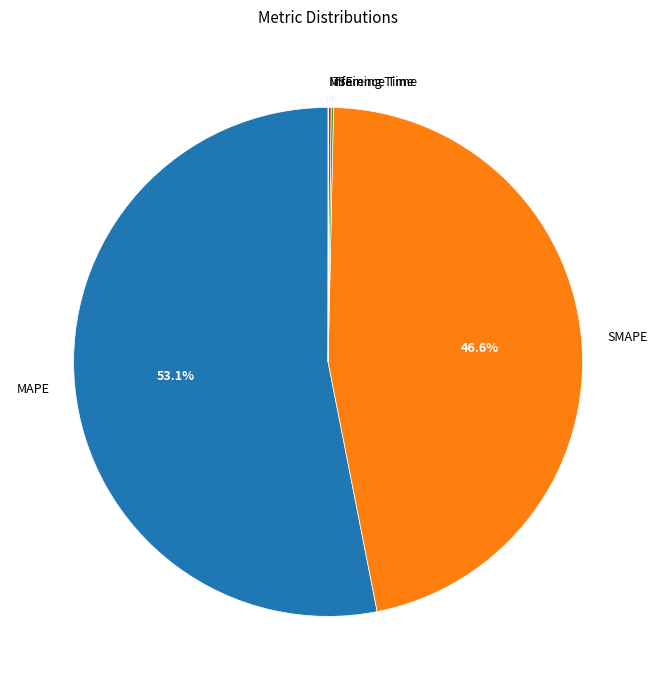

To the nearest percent, what is the combined percentage of MAPE and SMAPE?

100%